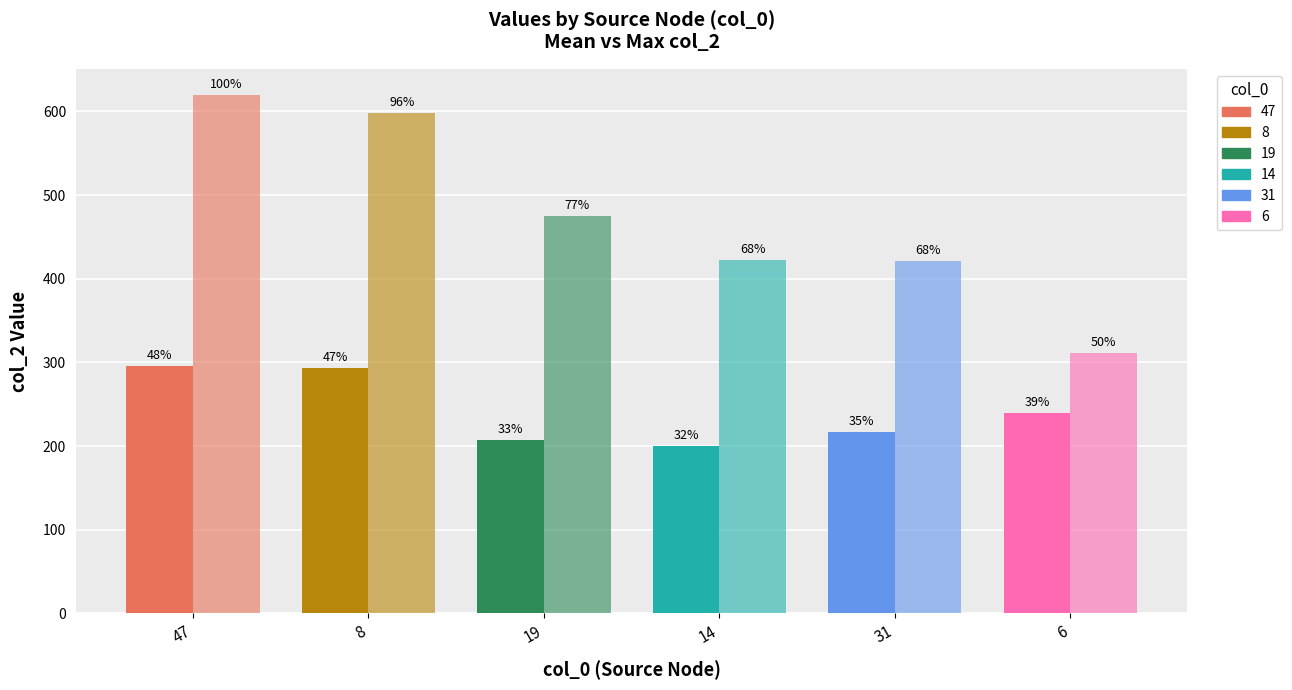

How many bars are there in each group?

2